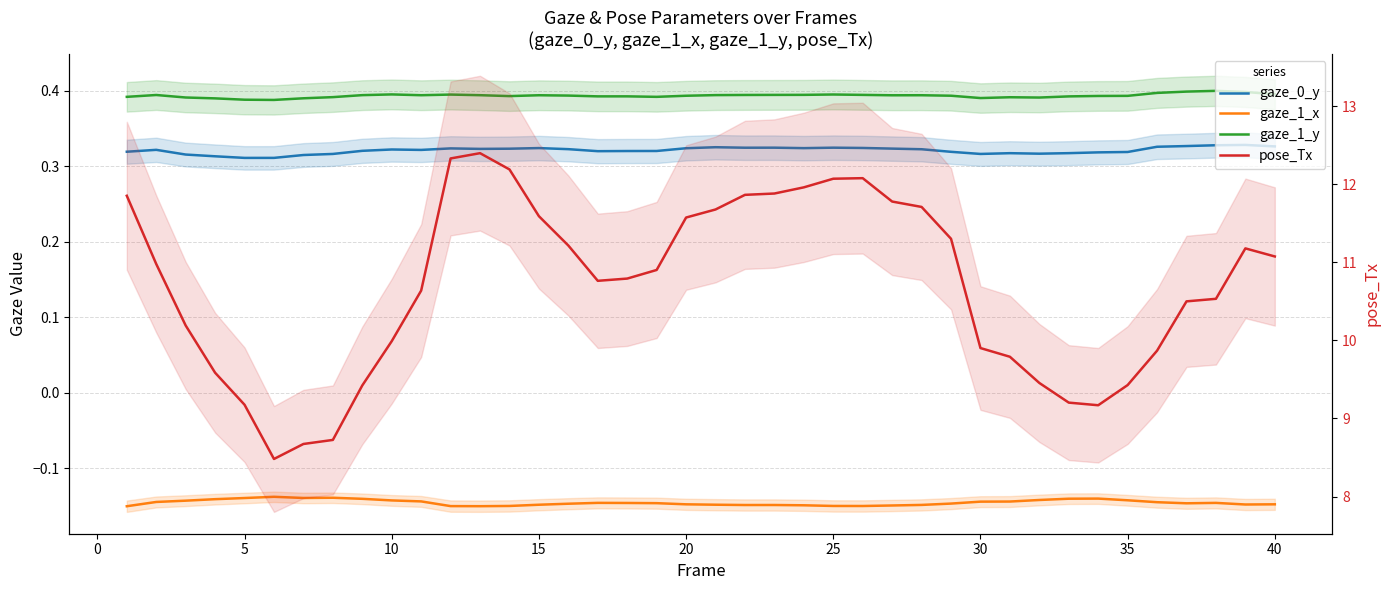

True or false: gaze_1_x and gaze_0_y cross at least once.

False